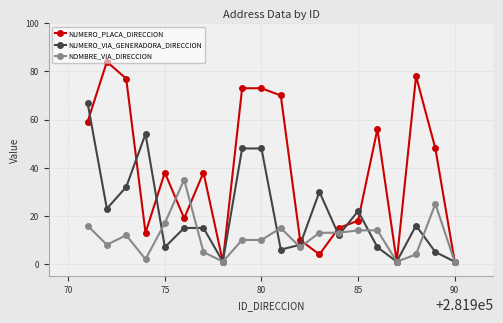

What is the maximum value shown in the chart?

84